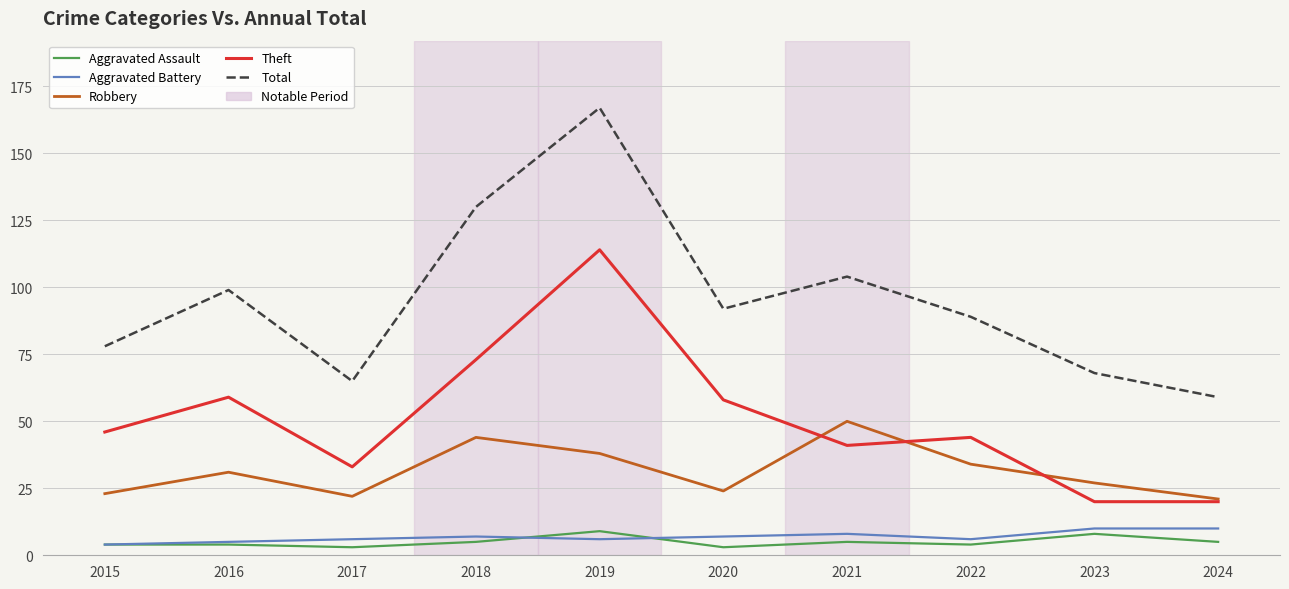

Reading left to right, extract all data points from this chart.

Aggravated Assault: 4	4	3	5	9	3	5	4	8	5
Aggravated Battery: 4	5	6	7	6	7	8	6	10	10
Robbery: 23	31	22	44	38	24	50	34	27	21
Theft: 46	59	33	73	114	58	41	44	20	20
Total: 78	99	65	130	167	92	104	89	68	59